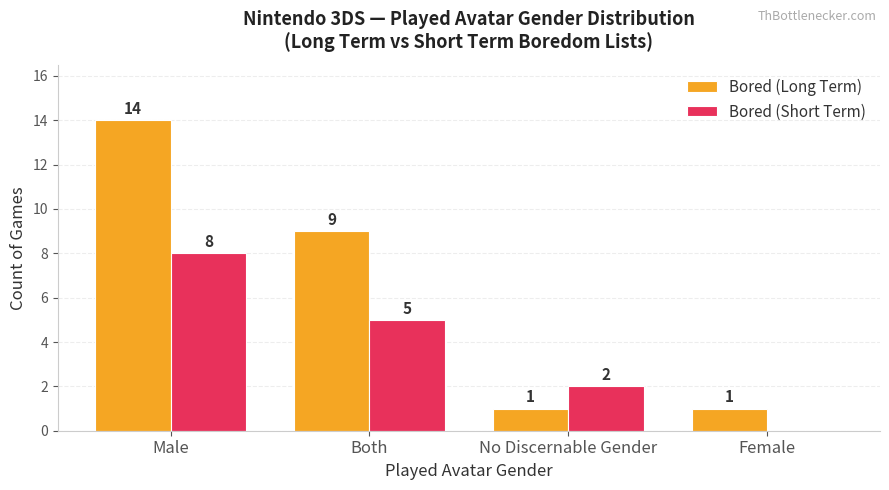

What is the difference between the Bored (Short Term) values at Male and Both?

3